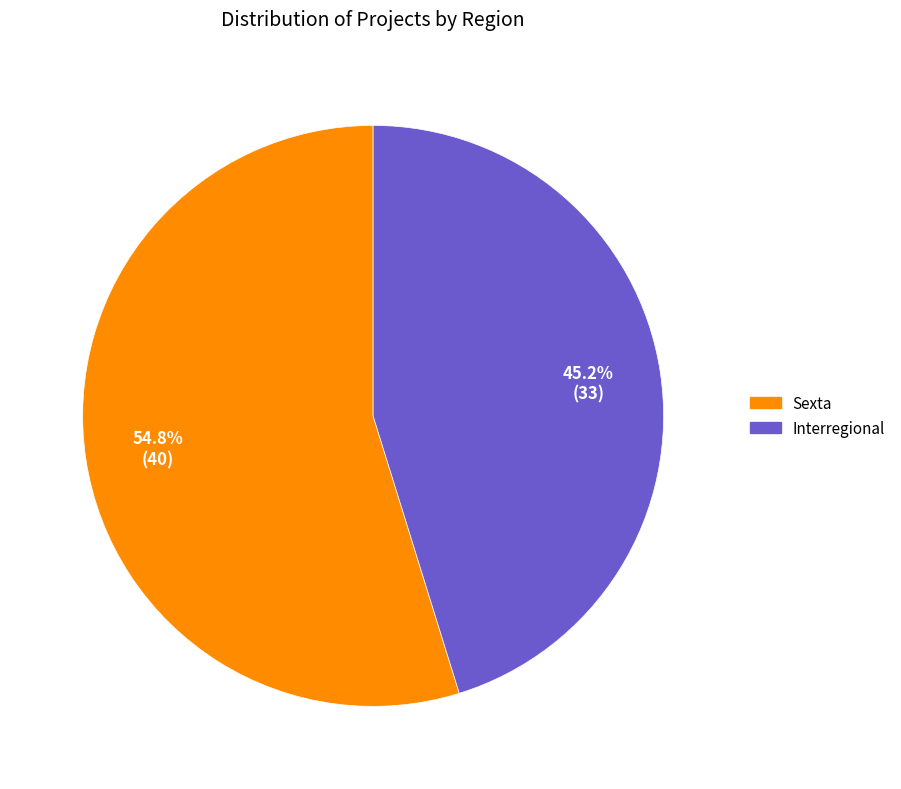

How many segments does this pie chart have?

2